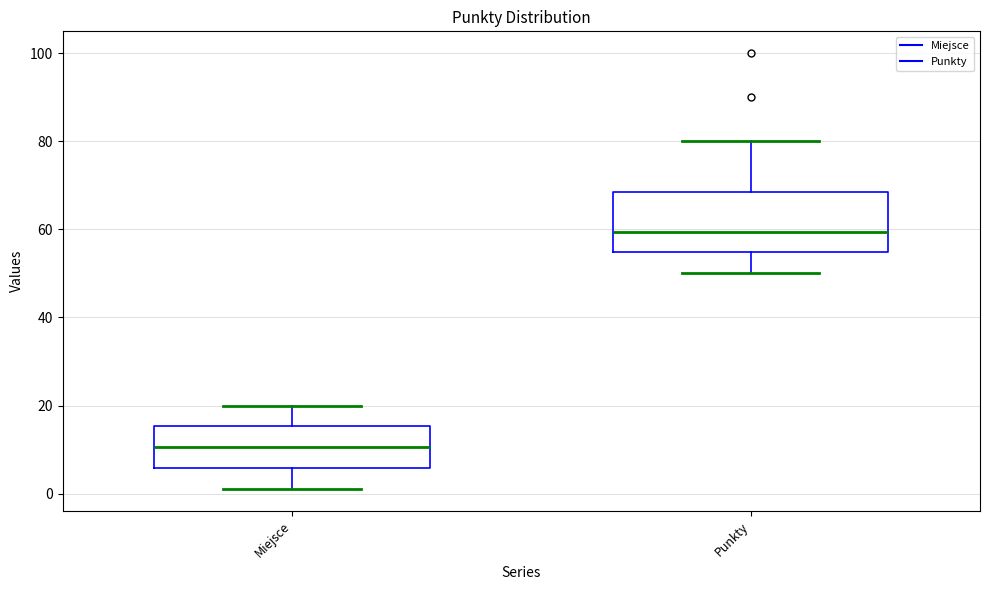

Comparing the boxes themselves (not the whiskers), which one is the tallest?

Punkty